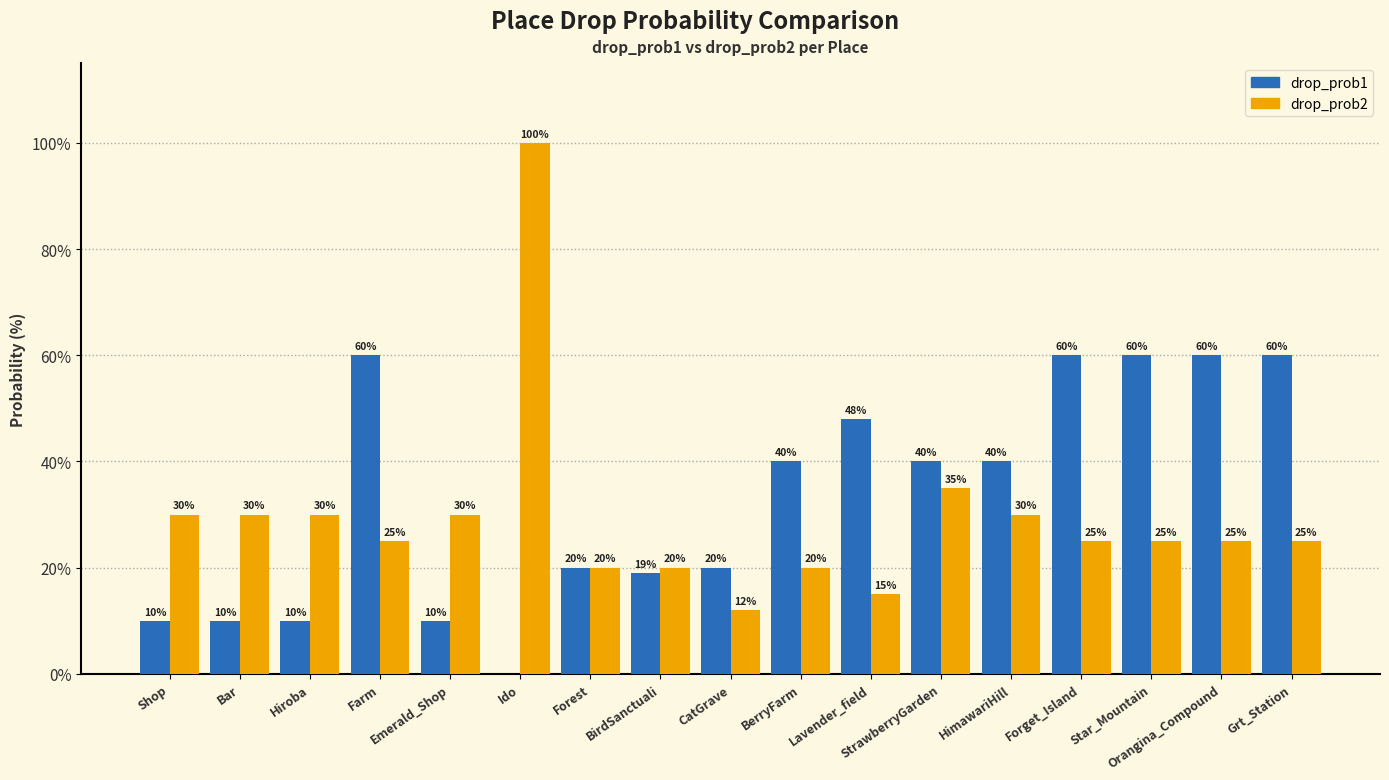

What is the sum of the drop_prob1 values at Star_Mountain and Ido?

60